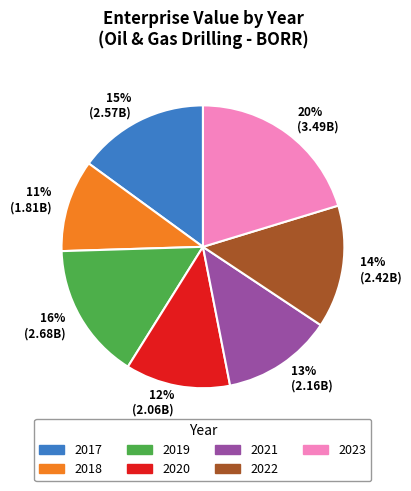

To the nearest percent, what portion does 13% (2.16B) represent?

13%